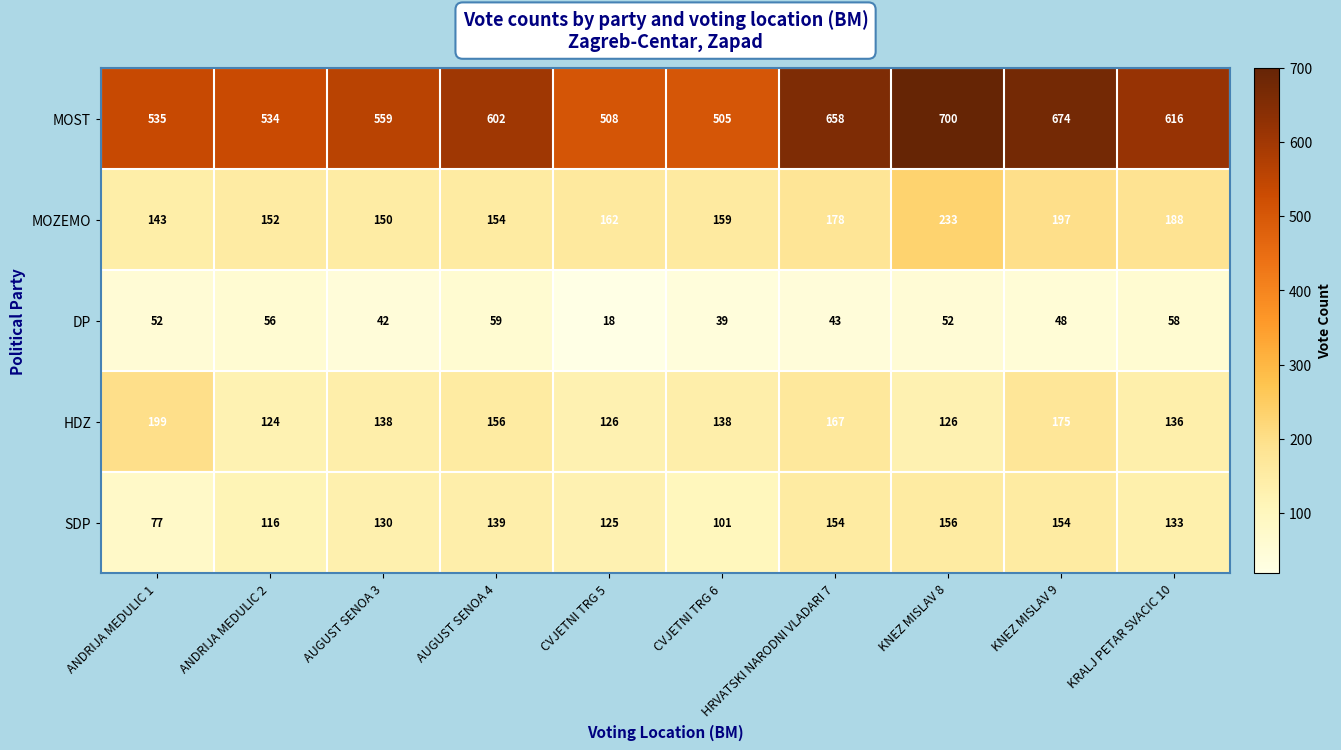

Which series changed the most between AUGUST SENOA 3 and KNEZ MISLAV 9?

MOST